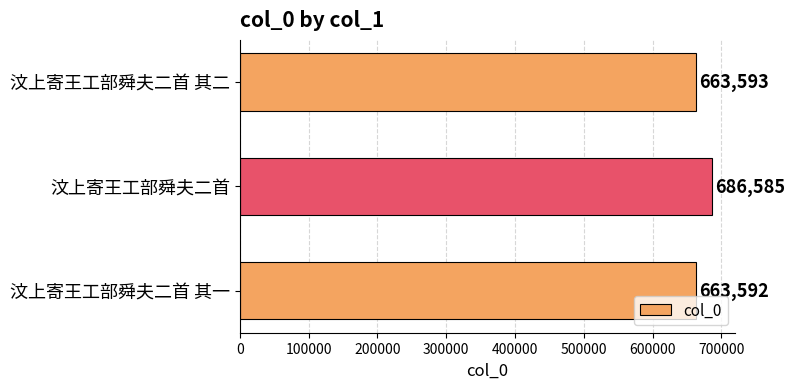

Between 汶上寄王工部舜夫二首 其二 and 汶上寄王工部舜夫二首 其一, which is larger?

汶上寄王工部舜夫二首 其二